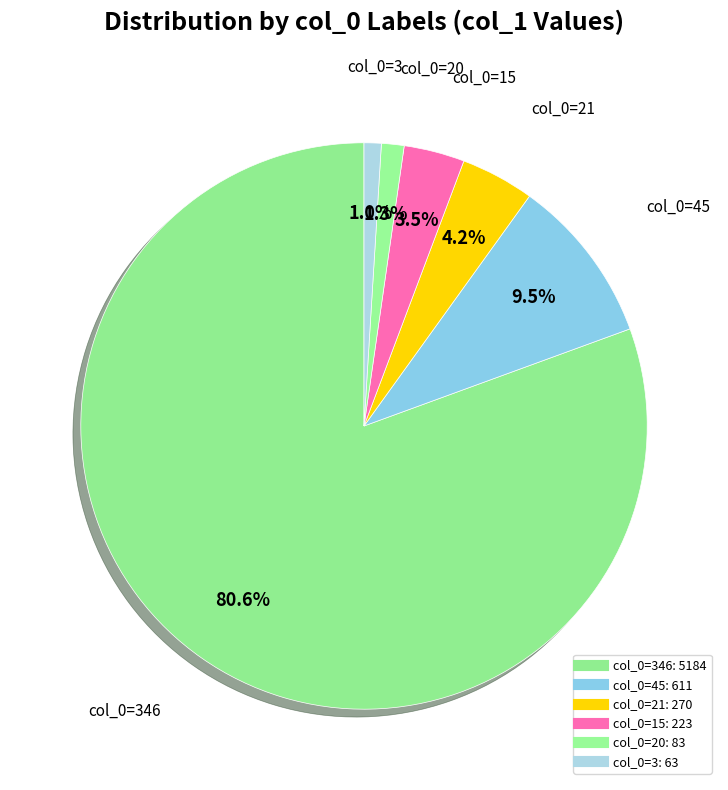

How many slices are in this pie chart?

6